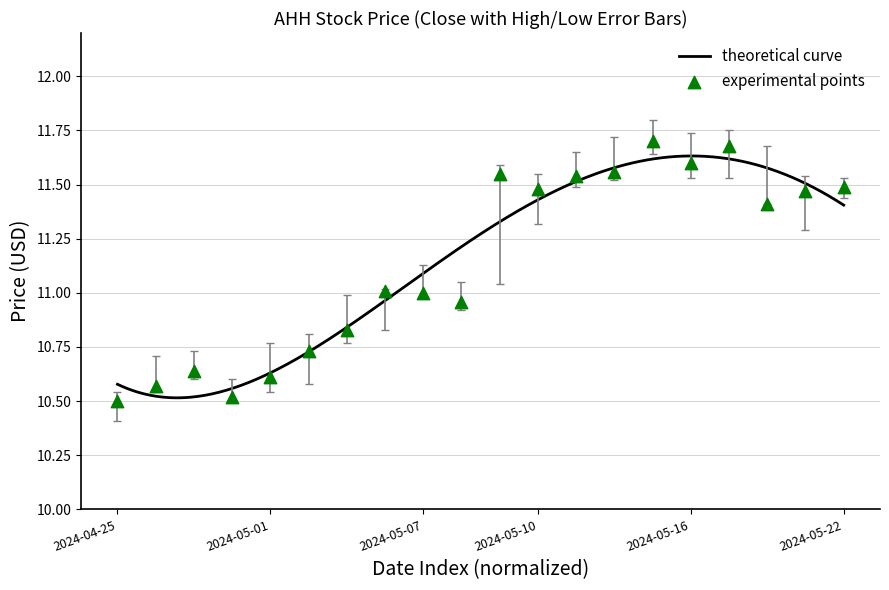

At which category is the sum across all series the highest?

2024-05-15